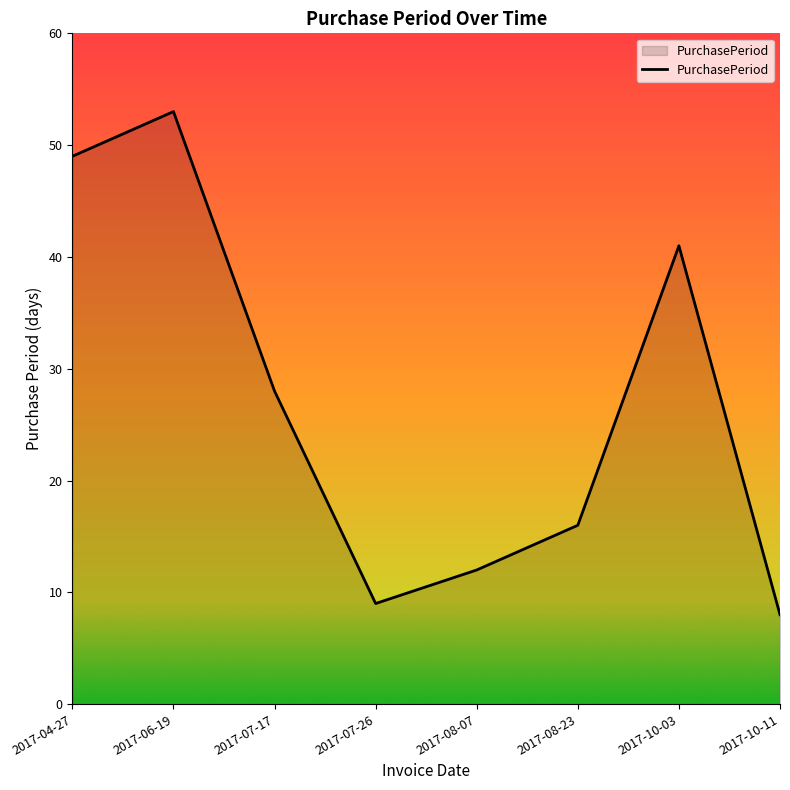

List the labels in order of value, largest first.

2017-06-19, 2017-04-27, 2017-10-03, 2017-07-17, 2017-08-23, 2017-08-07, 2017-07-26, 2017-10-11